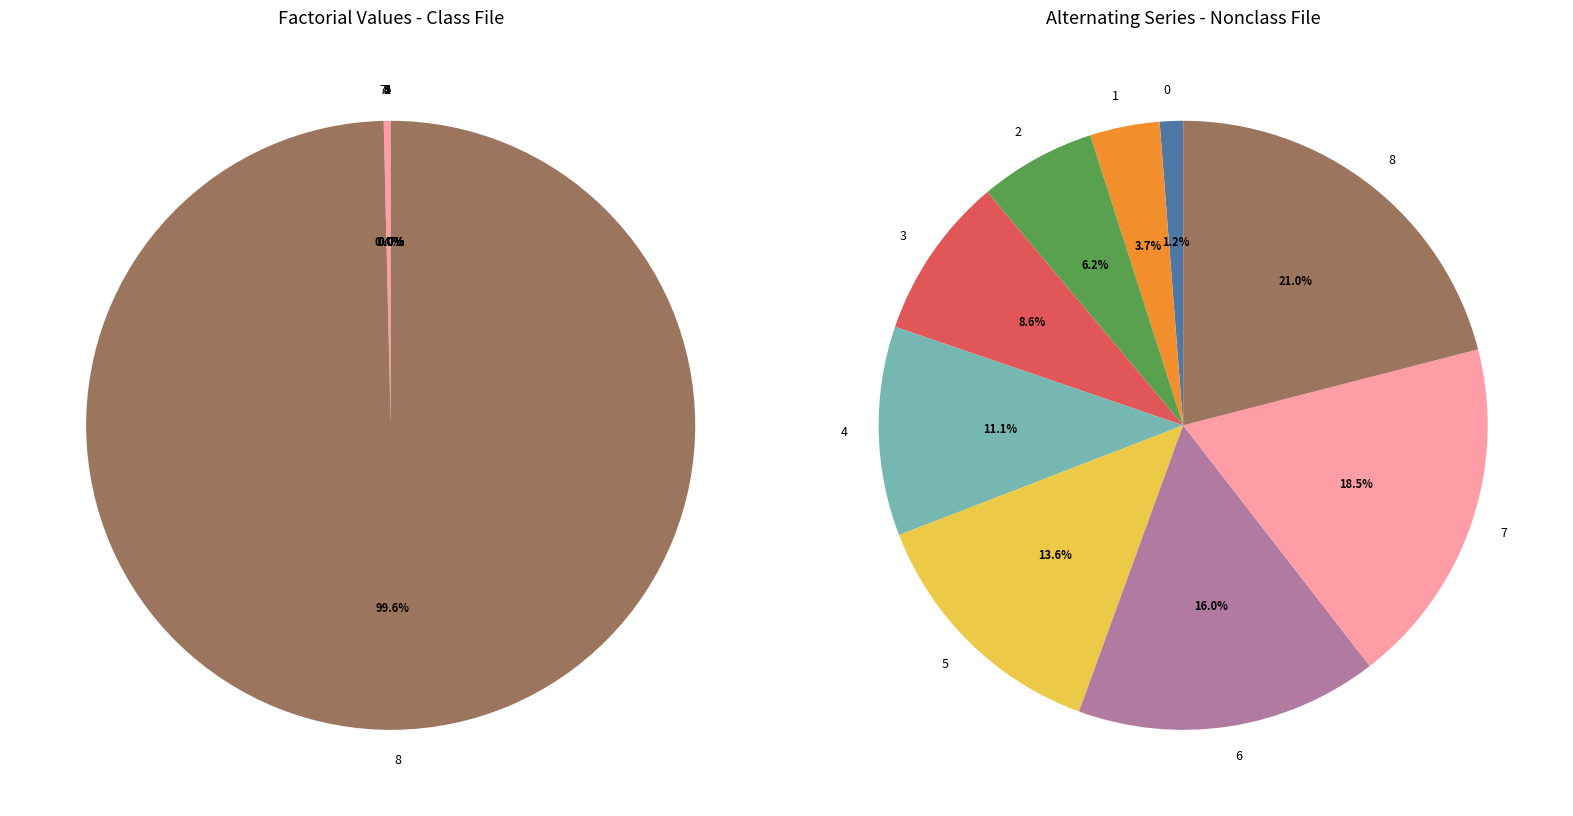

What is the change in value from 4 to 6?

+6226657920